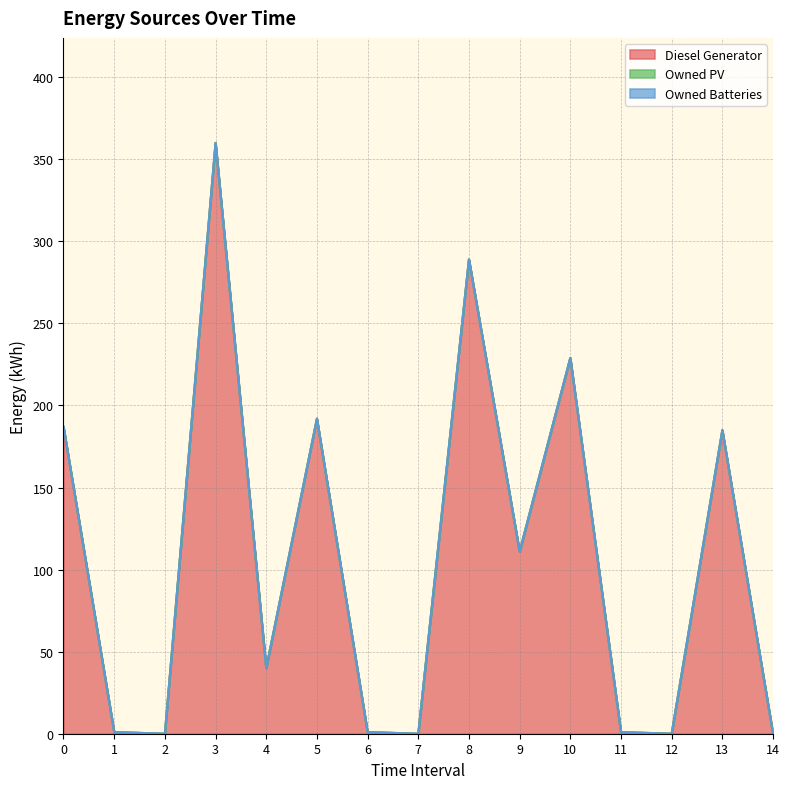

Reading right to left, extract all data points from this chart.

Diesel Generator: 14=0	13=185	12=0	11=1	10=229	9=111	8=289	7=0	6=1	5=192	4=40	3=360	2=0	1=1	0=187
Owned PV: 14=0	13=0	12=0	11=0	10=0	9=0	8=0	7=0	6=0	5=0	4=0	3=0	2=0	1=0	0=0
Owned Batteries: 14=0	13=0	12=0	11=0	10=0	9=0	8=0	7=0	6=0	5=0	4=0	3=0	2=0	1=0	0=0